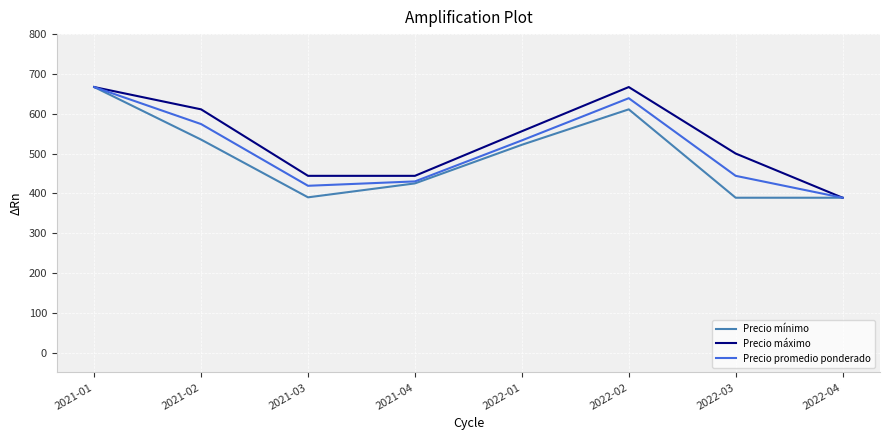

Rank the series by their average value, from highest to lowest.

Precio máximo, Precio promedio ponderado, Precio mínimo